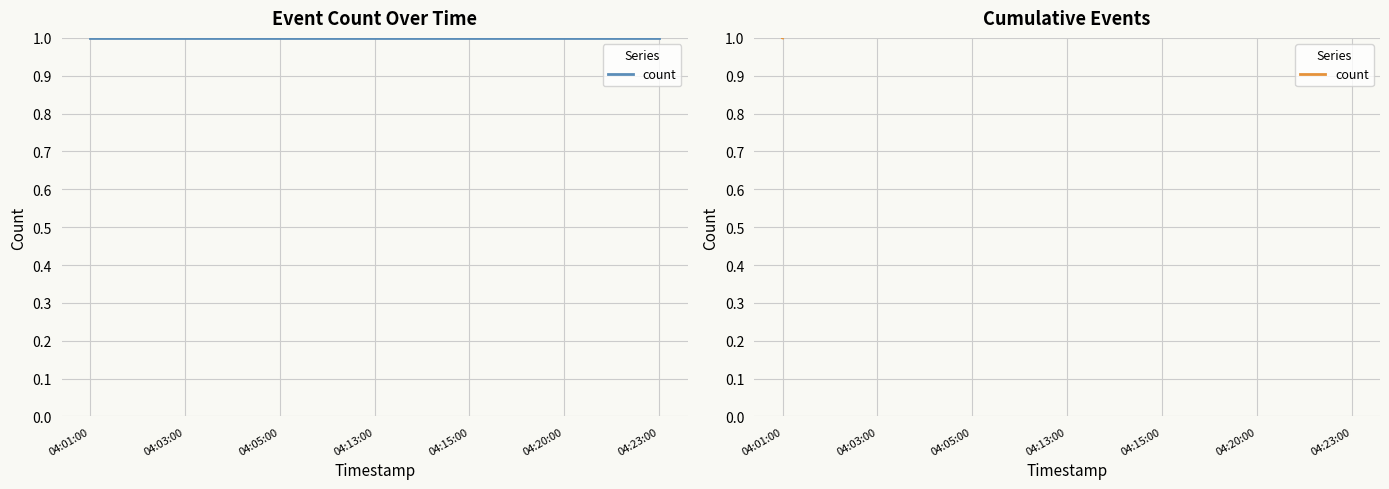

At which category does the chart reach its peak across all series?

04:23:00